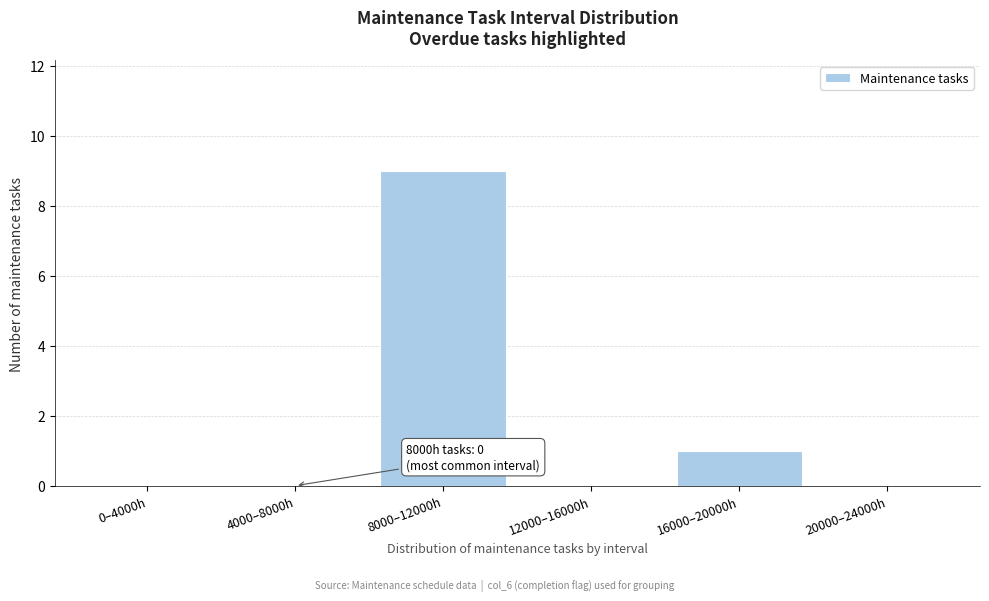

Reading left to right, list all the values displayed in this chart.

0–4000h=0	4000–8000h=0	8000–12000h=9	12000–16000h=0	16000–20000h=1	20000–24000h=0